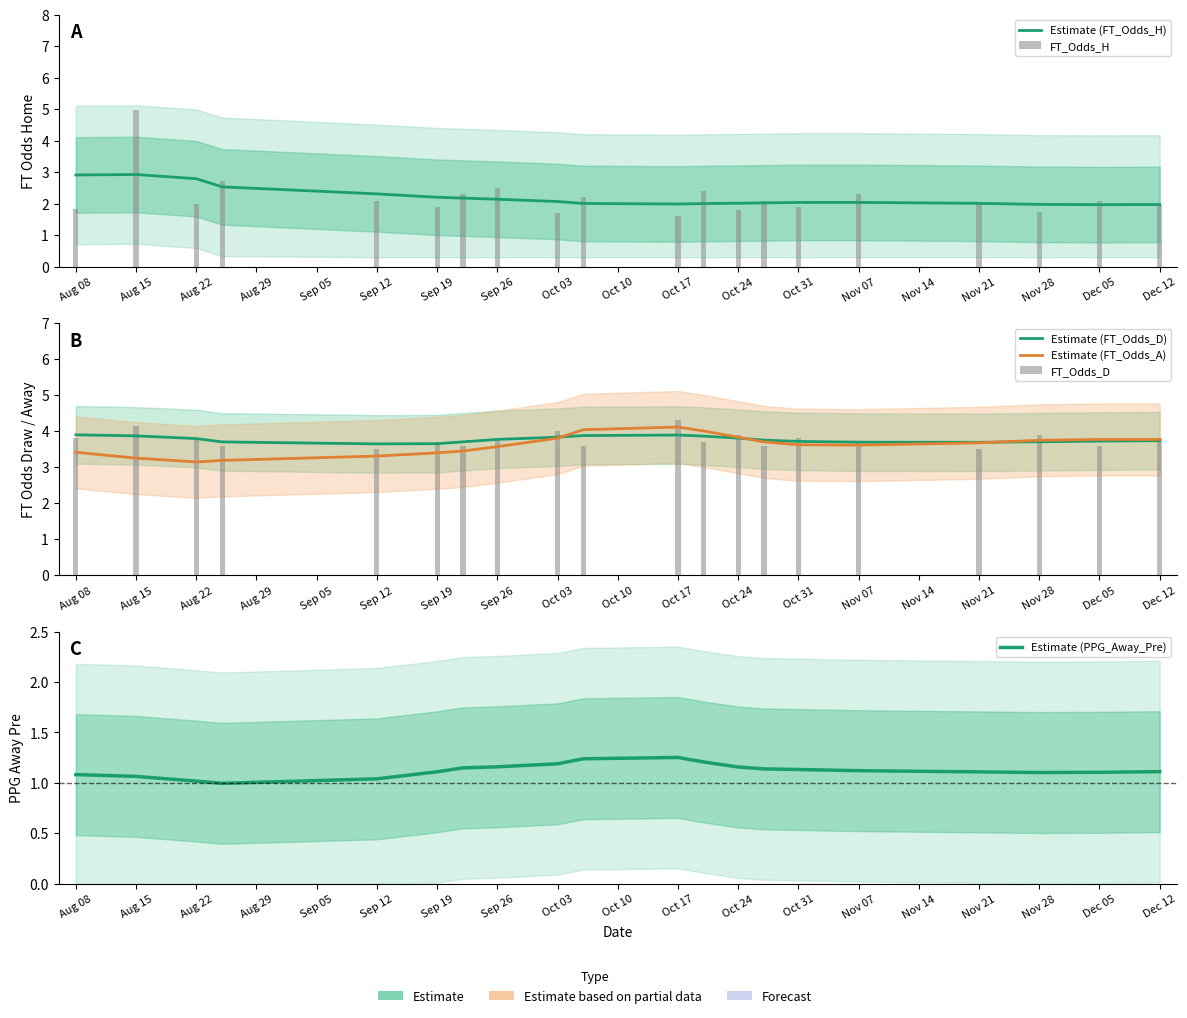

The Estimate (FT_Odds_D) series shows 3.9 at Aug 08. True or false?

True